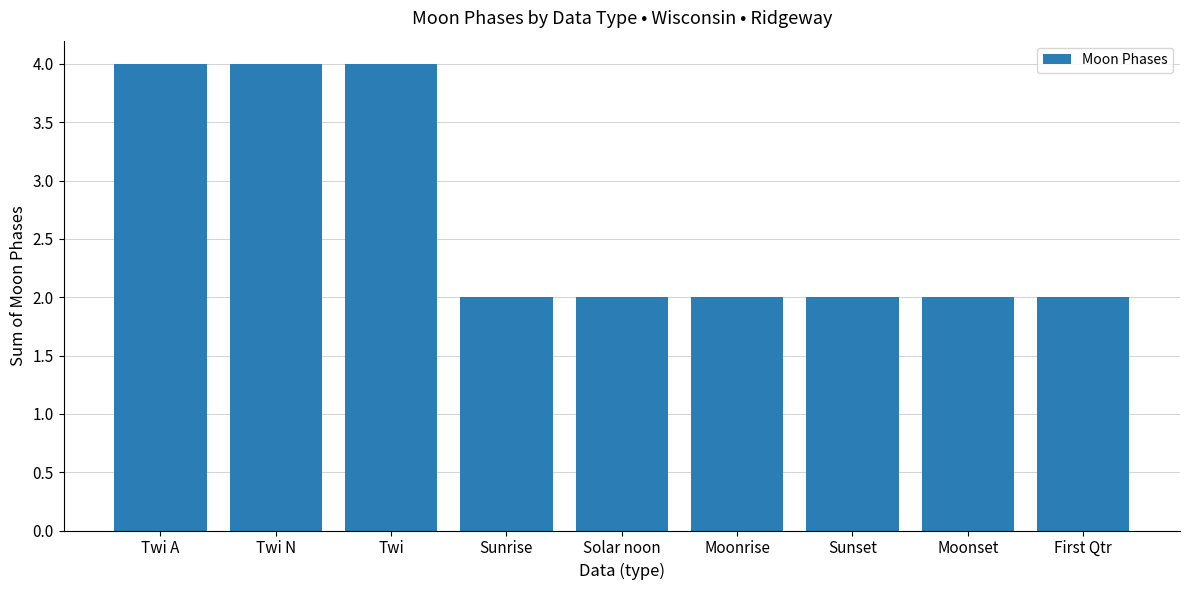

What is the maximum value shown in the chart?

4